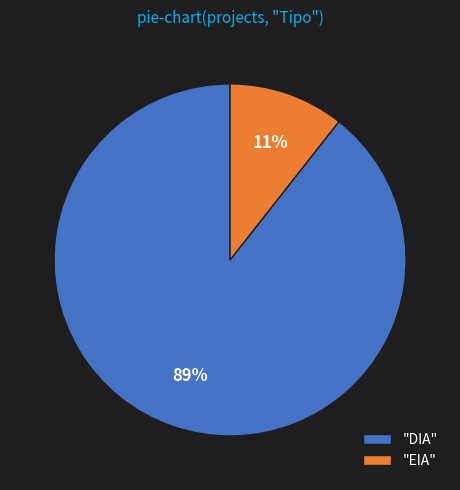

Is there any slice that represents more than half of the pie?

Yes